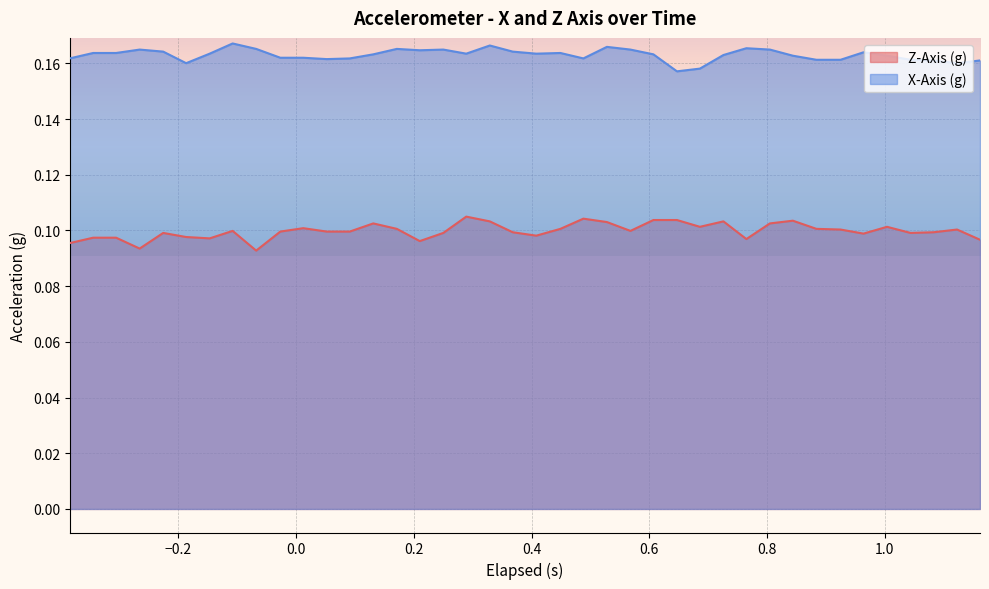

List the series in order of their overall mean, highest first.

X-Axis (g), Z-Axis (g)